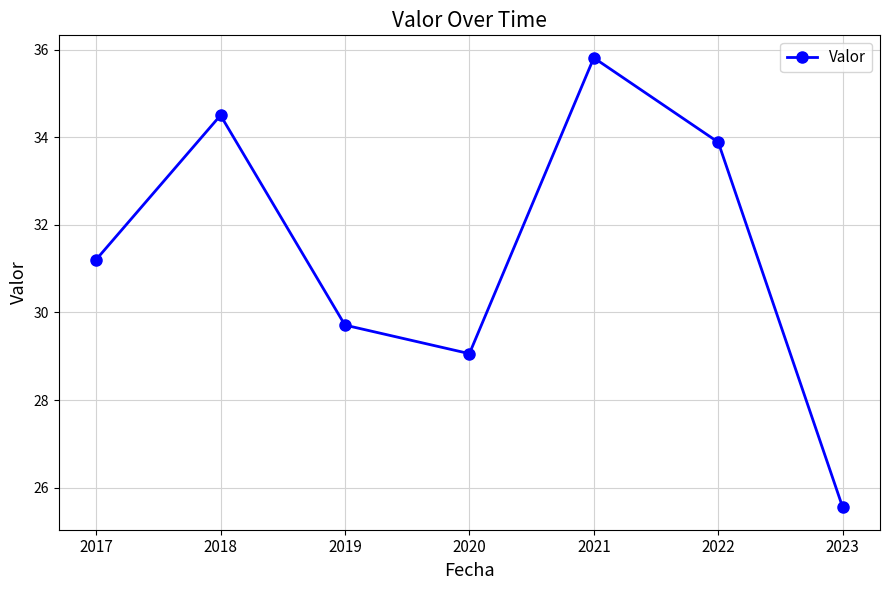

How many interior local valleys (lower than both neighbors) does the data have?

1